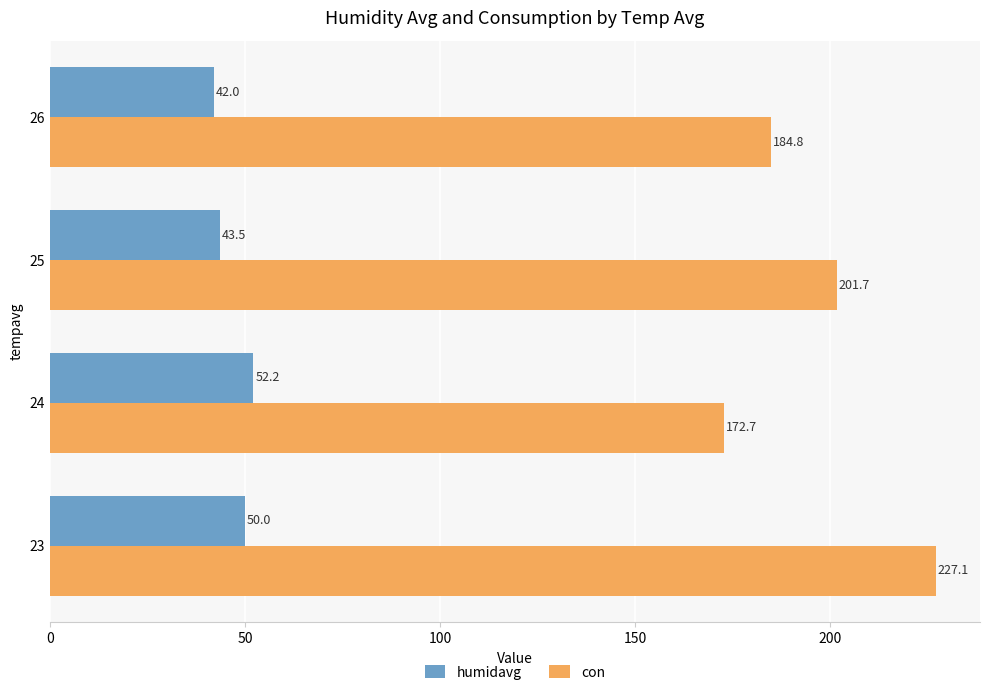

Which category has the highest value in the con series?

23